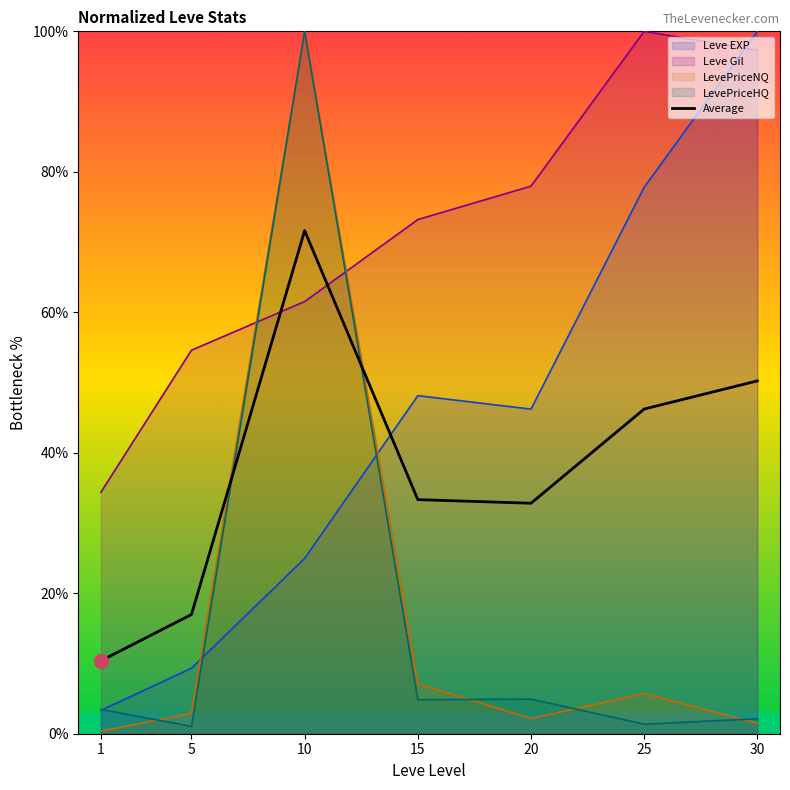

What is the change in value from 1 to 25?

+35.8